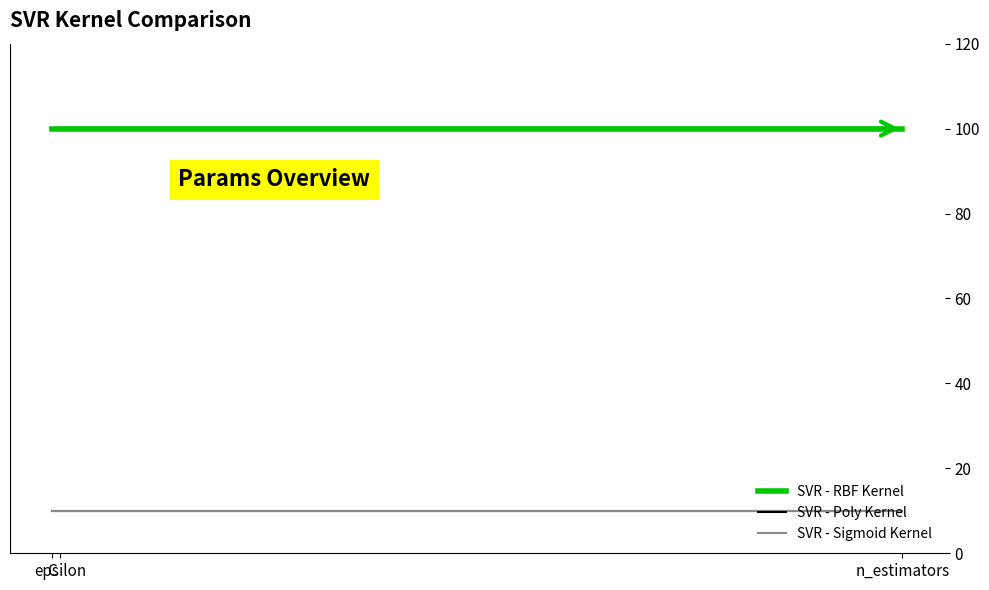

Does the chart display data point markers on the line(s)?

No